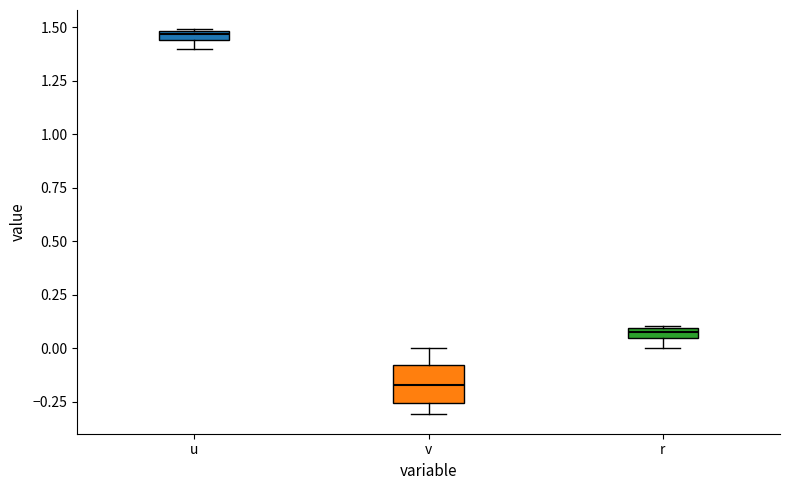

Comparing the boxes themselves (not the whiskers), which one is the tallest?

v